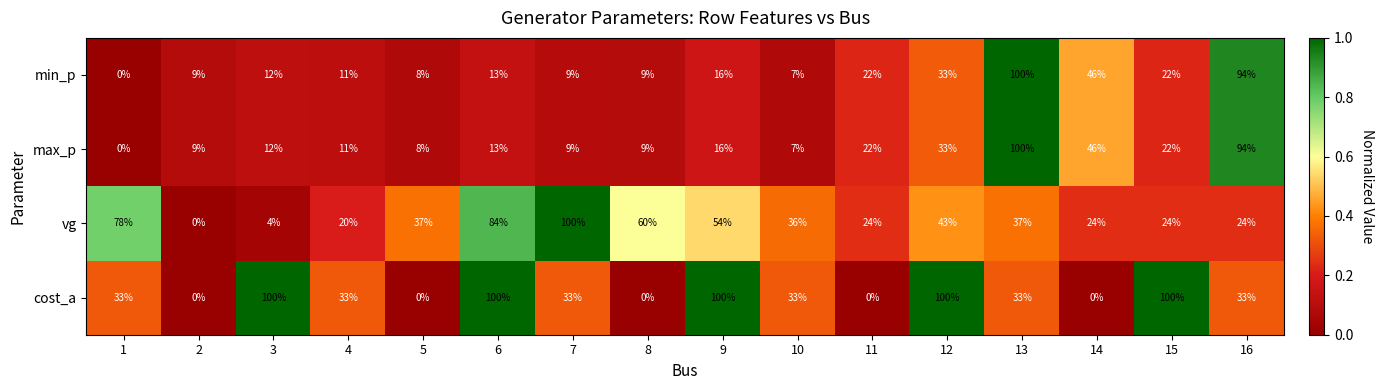

The value of vg at 15 is 9. True or false?

False